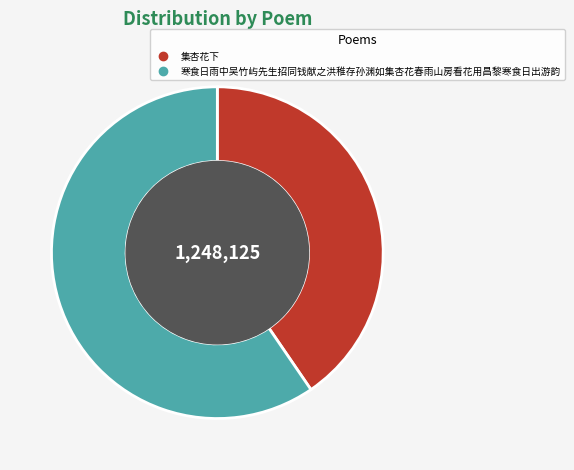

Which slice is the largest?

寒食日雨中吴竹屿先生招同钱献之洪稚存孙渊如集杏花春雨山房看花用昌黎寒食日出游韵